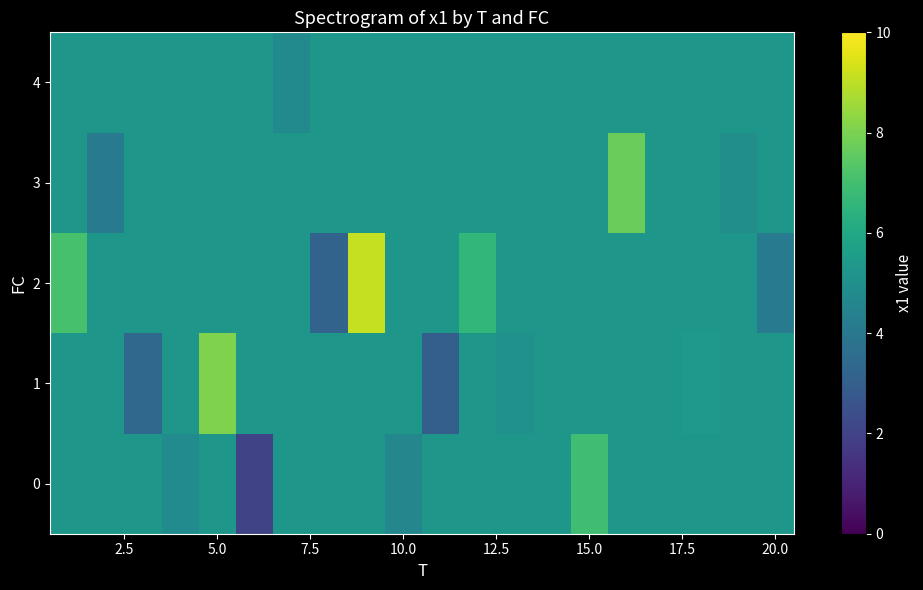

How many distinct data groups are displayed?

5